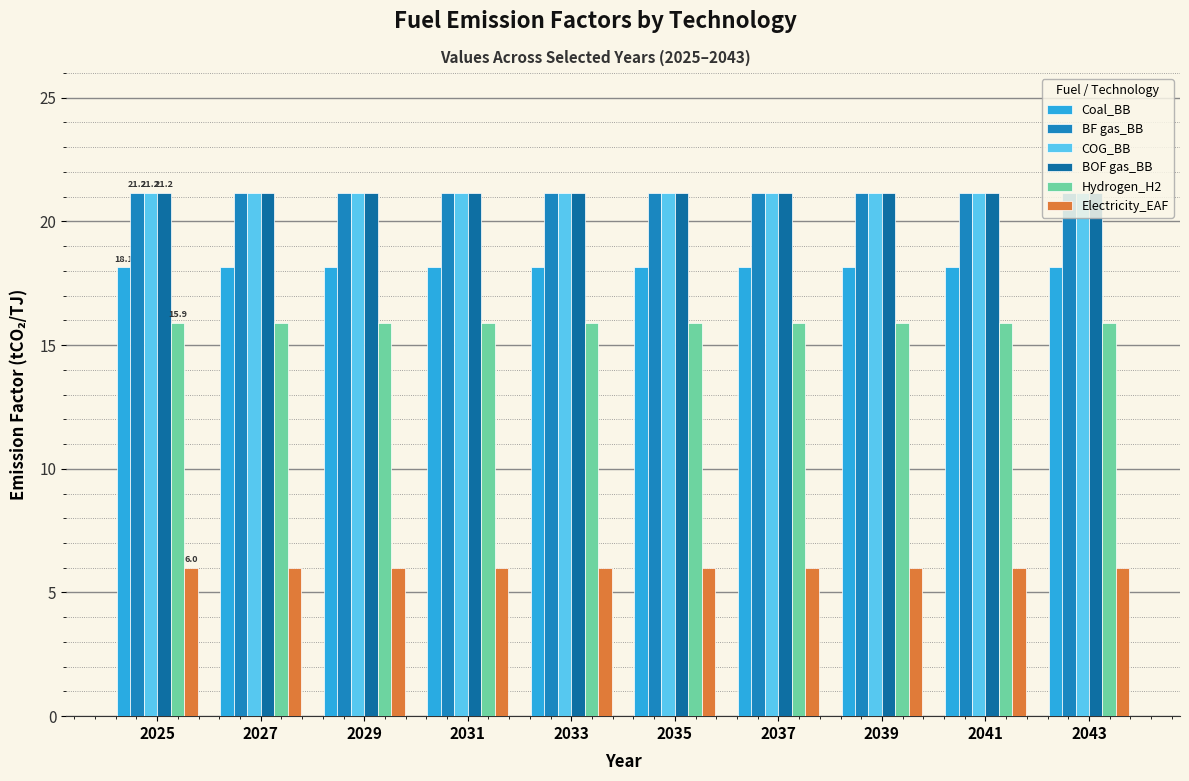

List the labels in order of Coal_BB value, smallest first.

2025, 2027, 2029, 2031, 2033, 2035, 2037, 2039, 2041, 2043